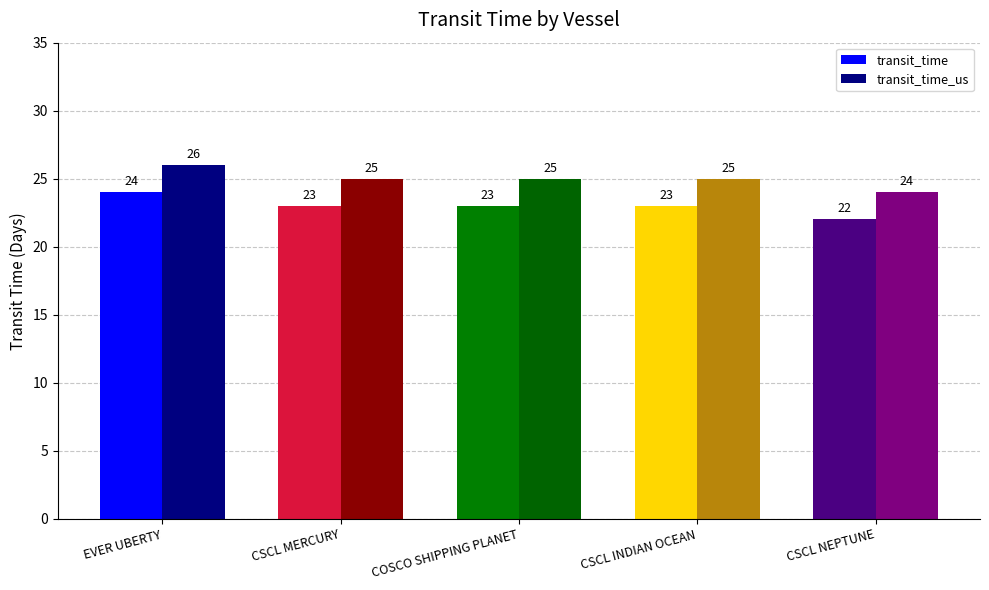

What is the average value of the transit_time series?

23